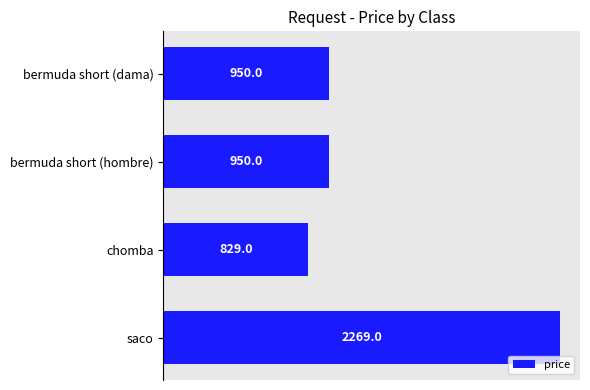

Approximately how many times larger is the value at bermuda short (hombre) compared to chomba?

1.1